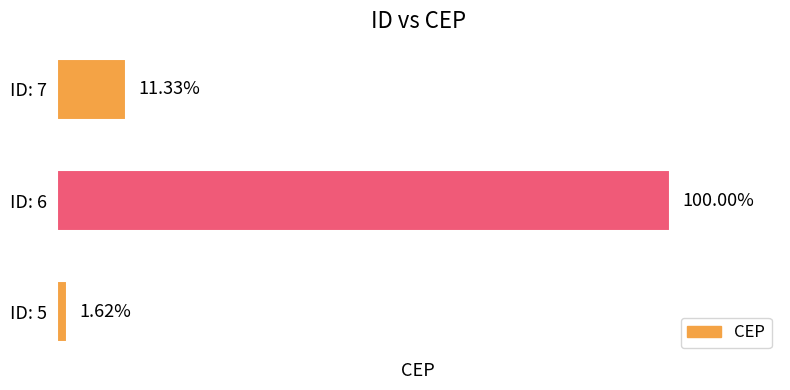

Are the bars horizontal?

Yes